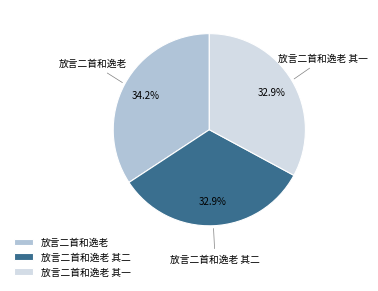

To the nearest percent, what portion does 放言二首和逸老 represent?

34%